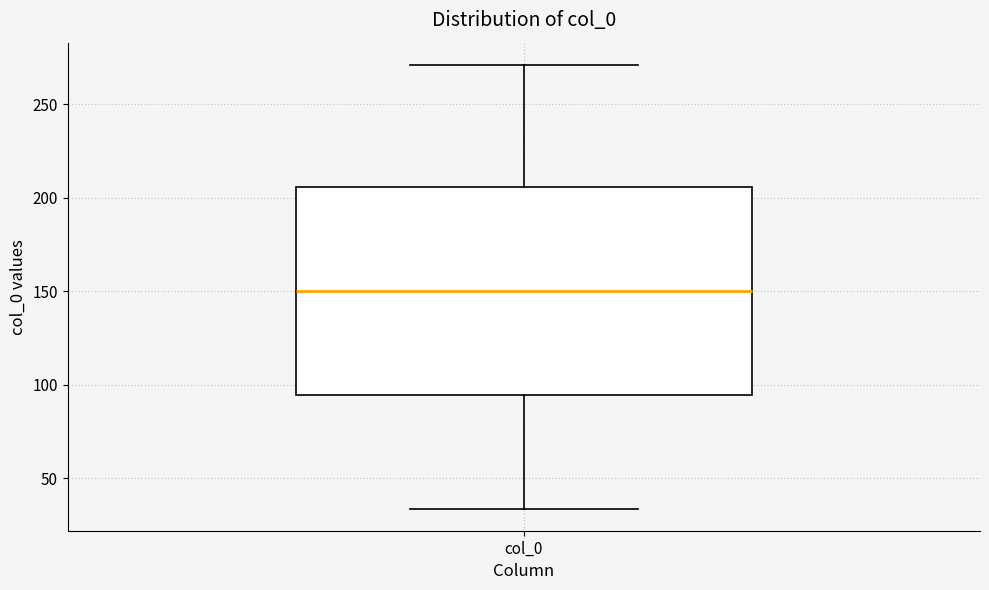

Read this box plot against the y-axis: the position of the median line, the range covered by the box, and the ends of both whiskers. The values are not printed on the chart, so give them approximately, as read against the axis.

median 150, box 95 to 205, whiskers 35 to 270